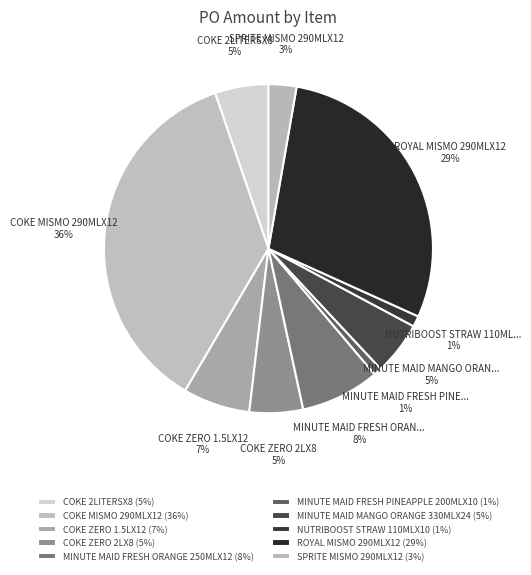

What is the largest slice in the pie chart?

COKE MISMO 290MLX12